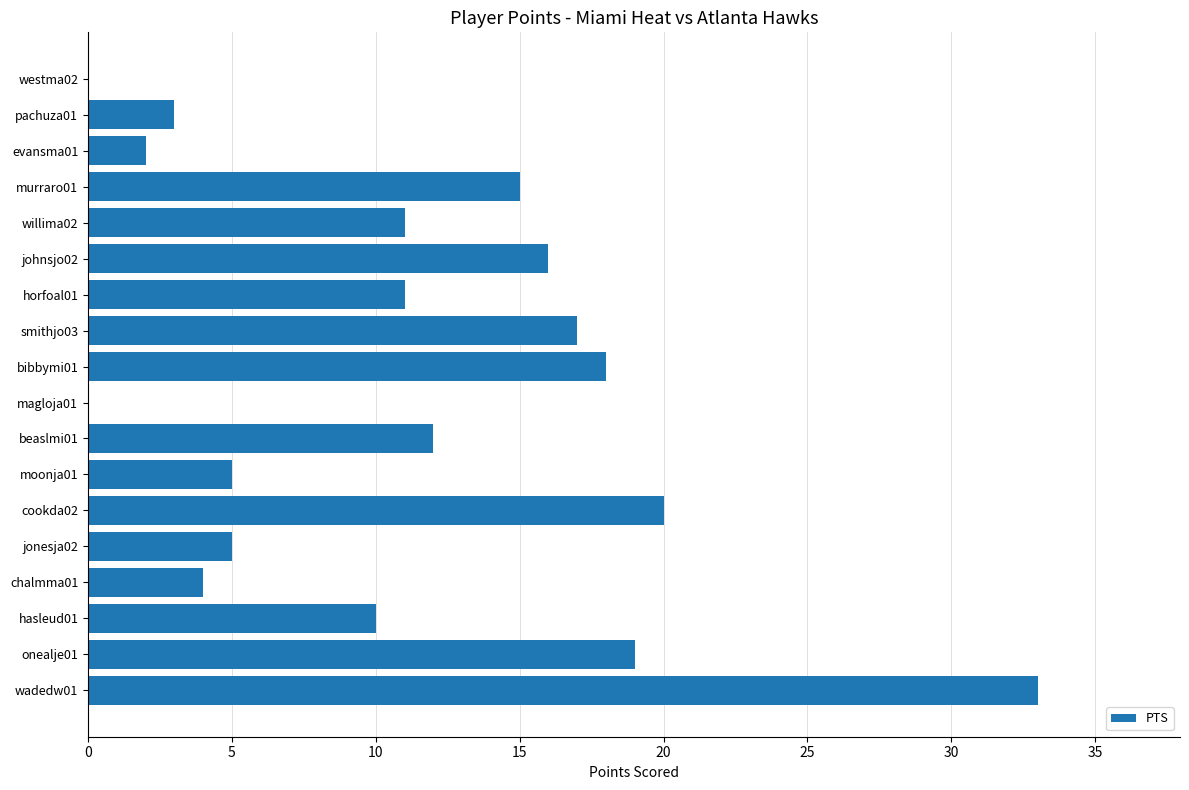

The value at hasleud01 is 10. True or false?

True